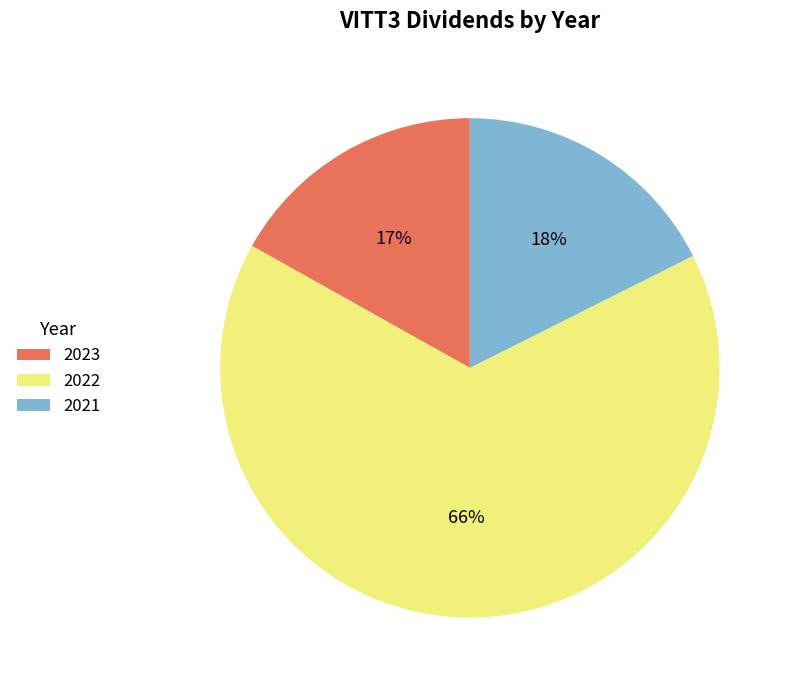

Count the number of slices in the pie.

3